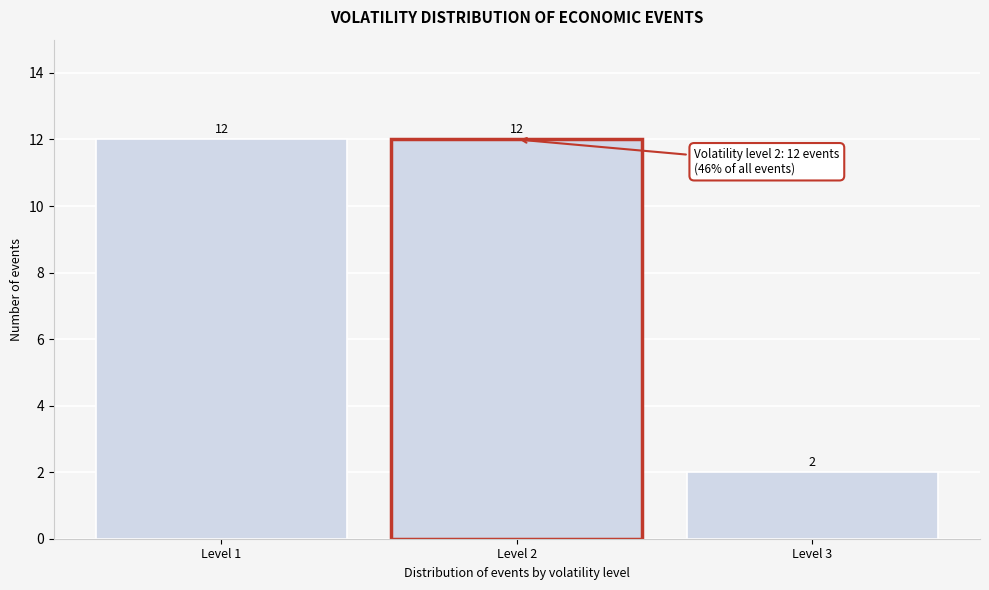

Reading left to right, list all the values displayed in this chart.

Level 1=12	Level 2=12	Level 3=2